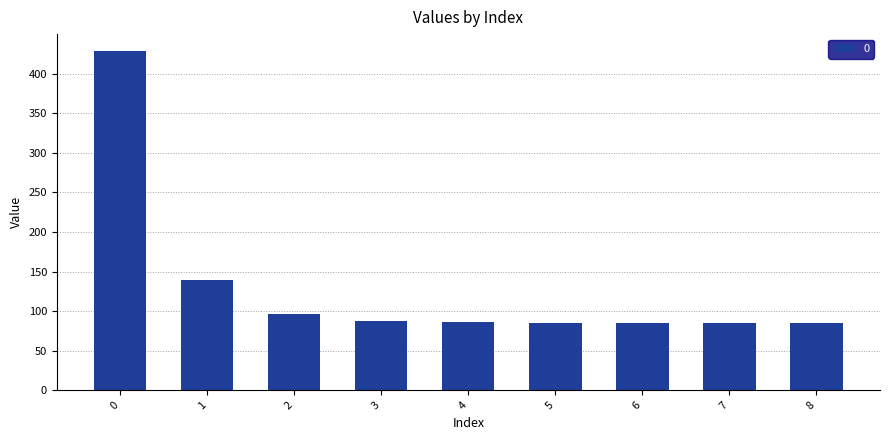

The chart shows a value of 44.0 at 5. True or false?

False